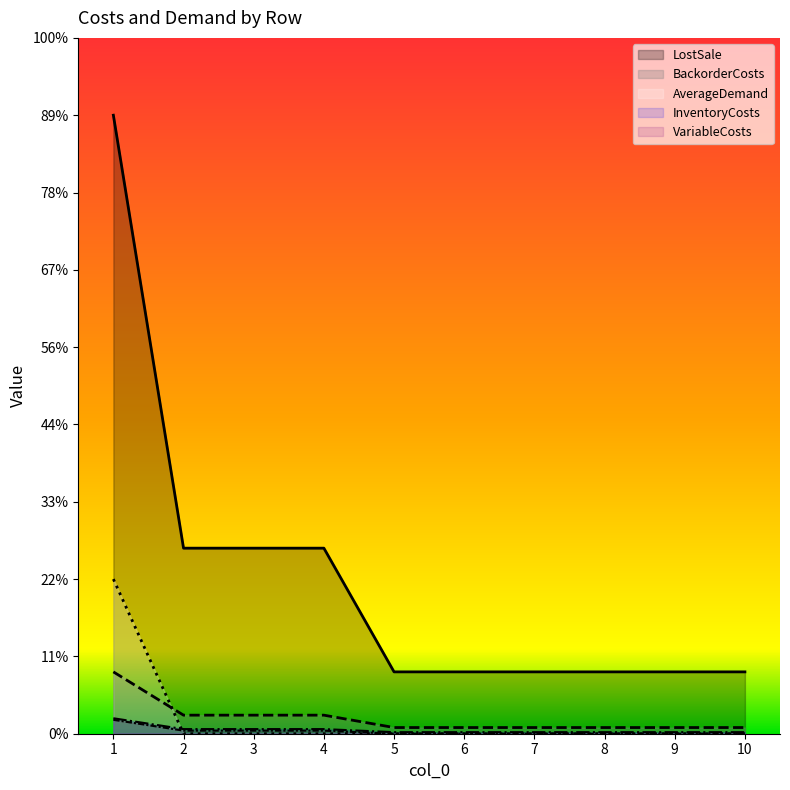

Reading left to right, list all the values displayed in this chart.

InventoryCosts: 400	120	120	120	40	40	40	40	40	40
BackorderCosts: 40	12	12	12	4	4	4	4	4	4
LostSale: 10	3	3	3	1	1	1	1	1	1
VariableCosts: 9	2	2	2	0	0	0	0	0	0
AverageDemand: 100	0	0	0	0	0	0	0	0	0